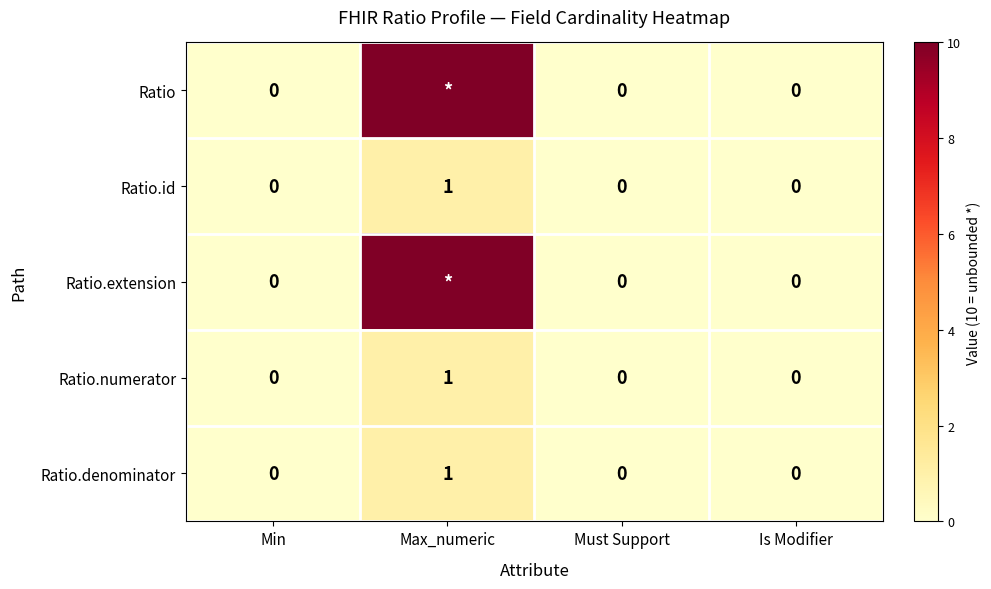

How many distinct data groups are displayed?

5